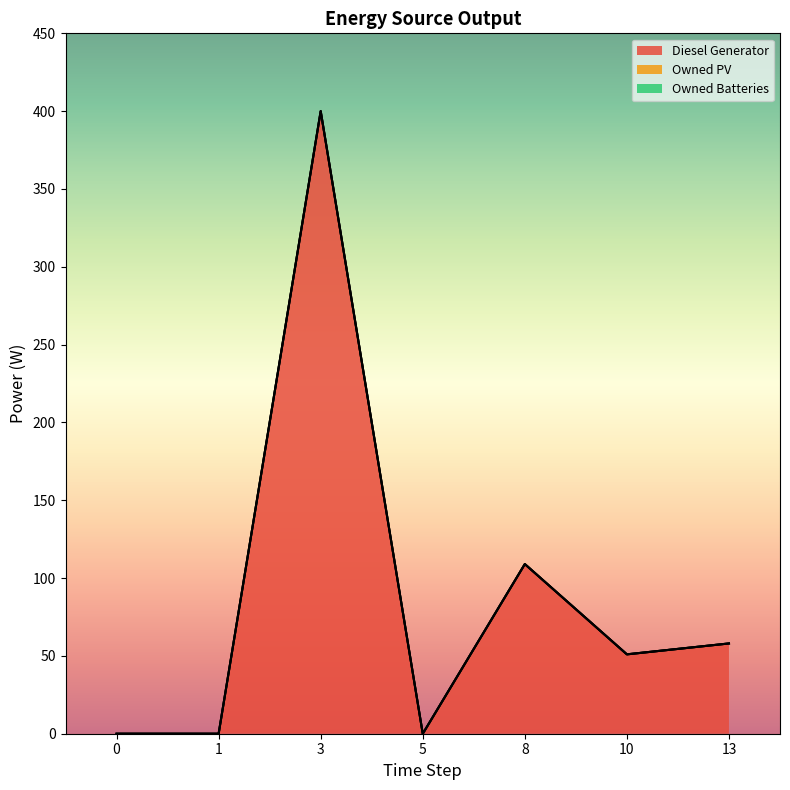

Rank the categories by Owned Batteries value from highest to lowest.

0, 1, 3, 5, 8, 10, 13